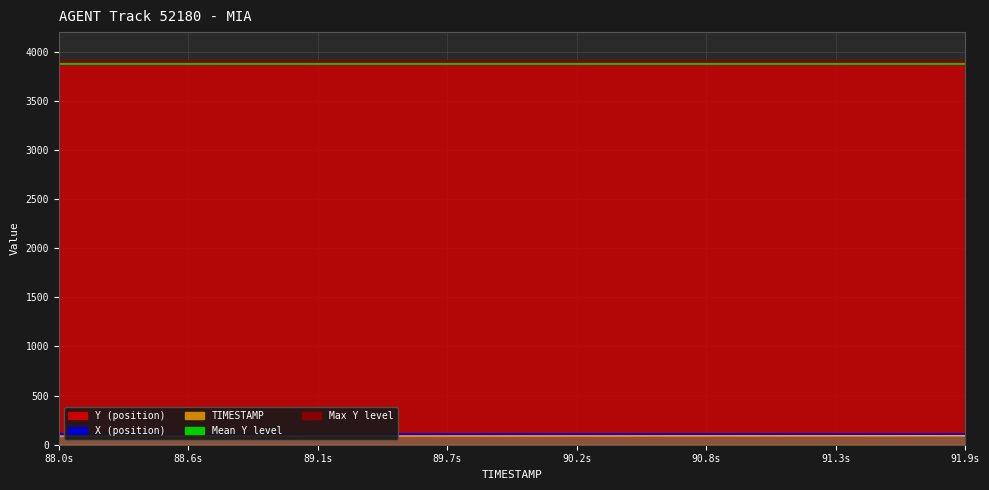

What position from the left is 88.0s?

1